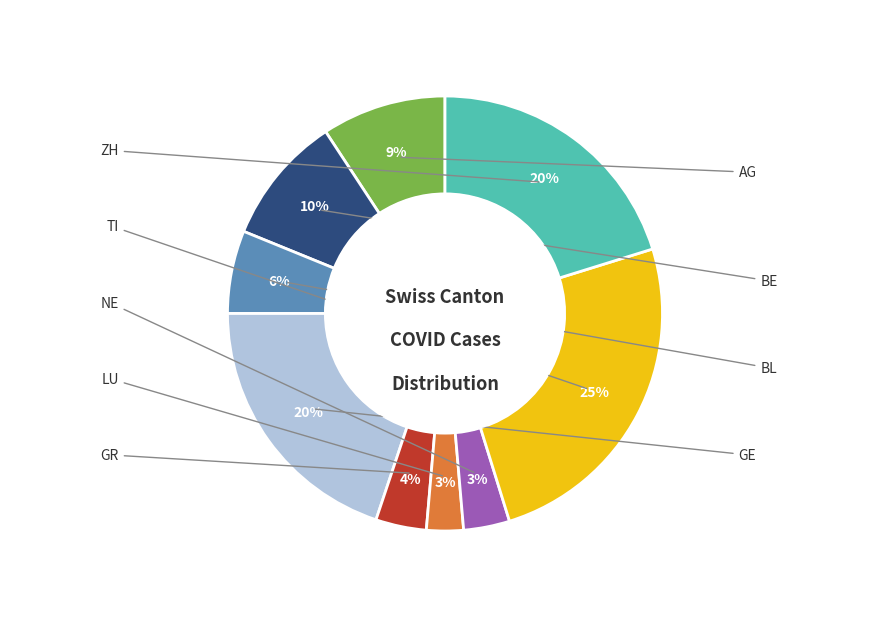

To the nearest percent, what is the difference between the largest and smallest slice percentages?

22%